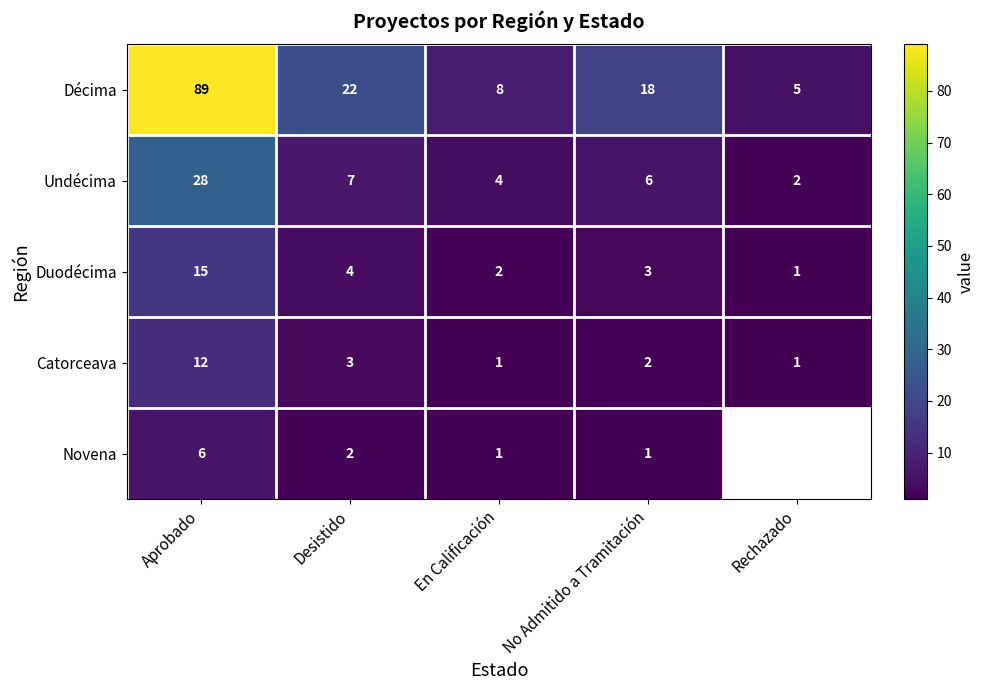

What is the difference between the second highest and minimum values in the Novena series?

1.0